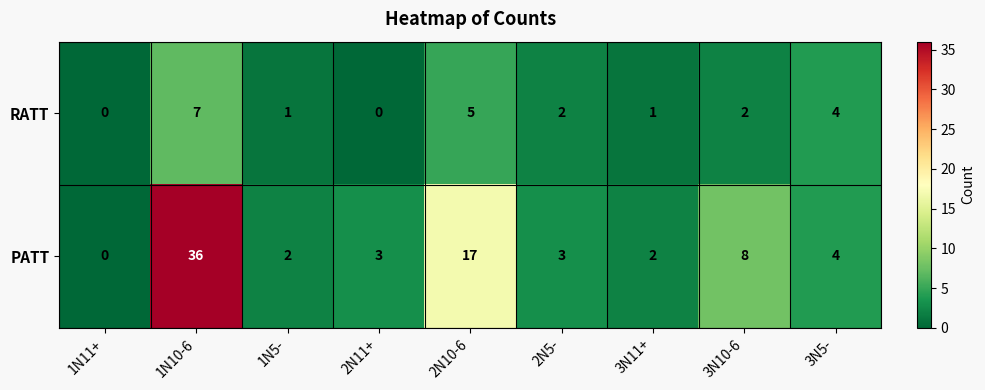

Which label corresponds to the largest value in the chart?

1N10-6